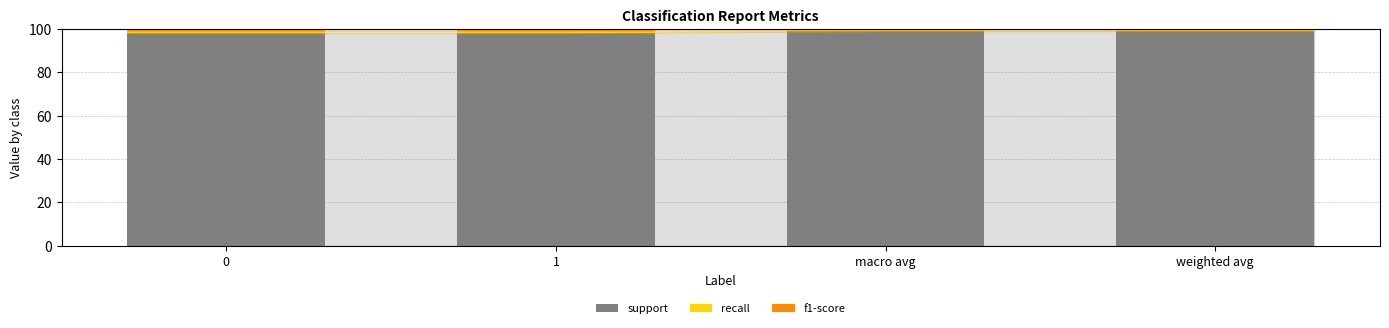

The support series shows 99.0 at weighted avg. True or false?

True